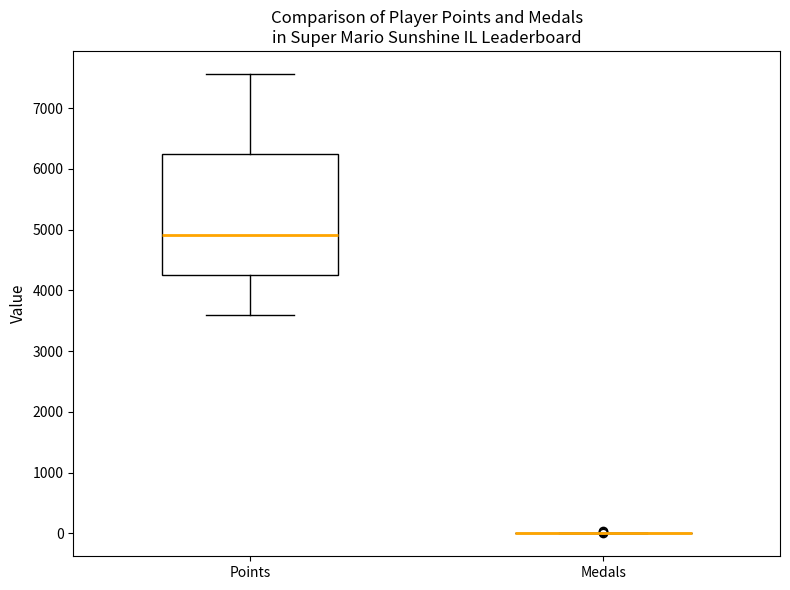

Reading left to right, transcribe this box plot: for each box, give where its median line is, the range the box spans, and where its two whiskers end, as read against the y-axis. The values are not printed on the chart, so give them approximately, as read against the axis.

Points: median 4900, box 4300 to 6200, whiskers 3600 to 7600
Medals: box collapsed to a line at 0, whiskers 0 to 0